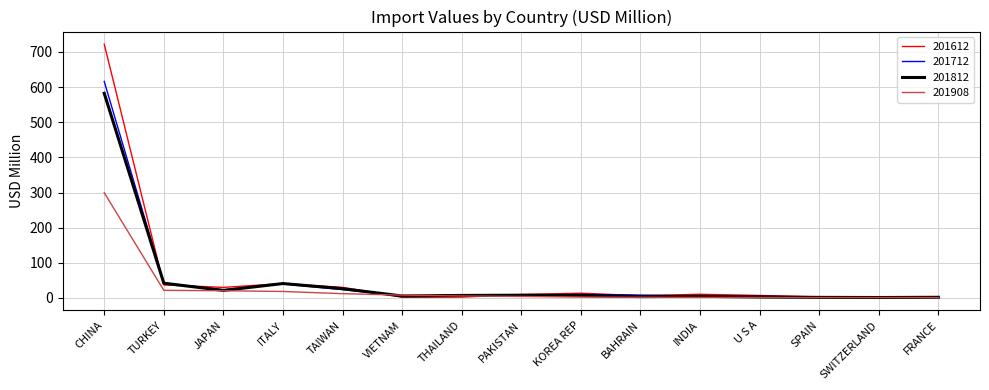

What is the difference between the highest and lowest values at TURKEY?

20.9